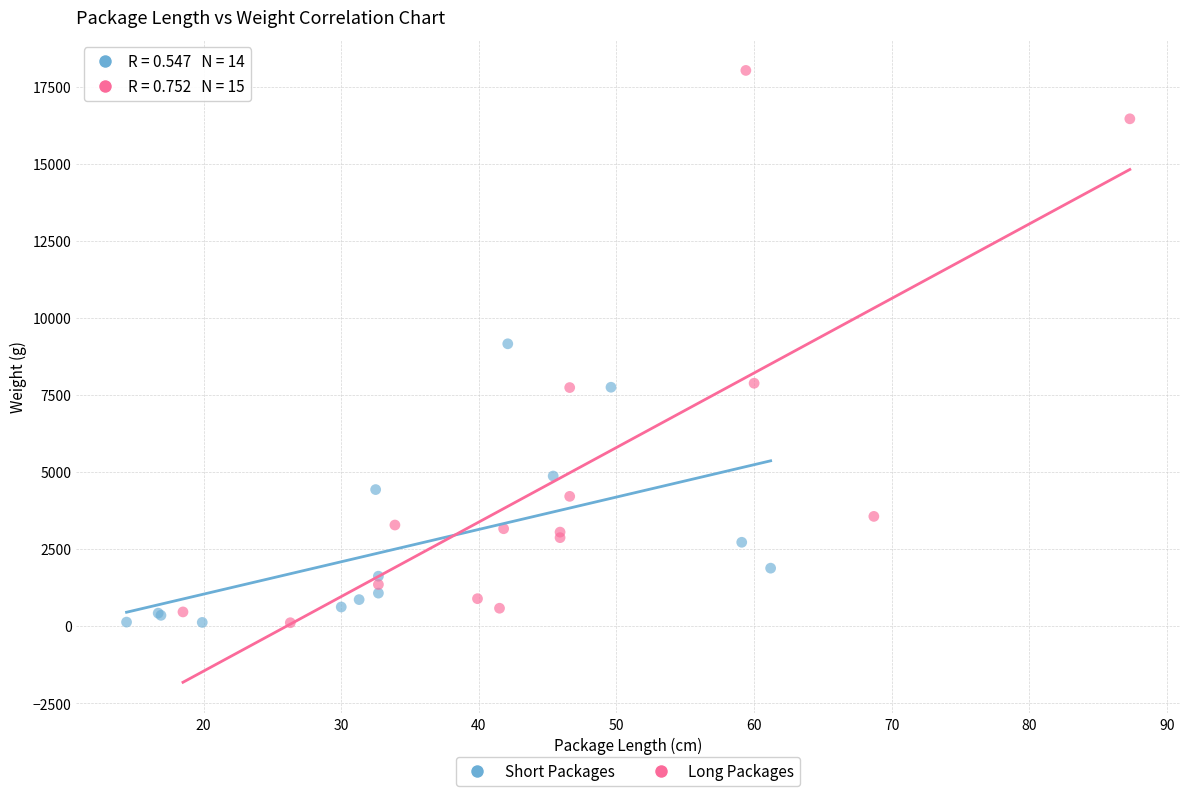

Which series contains the highest Y value?

Long Packages